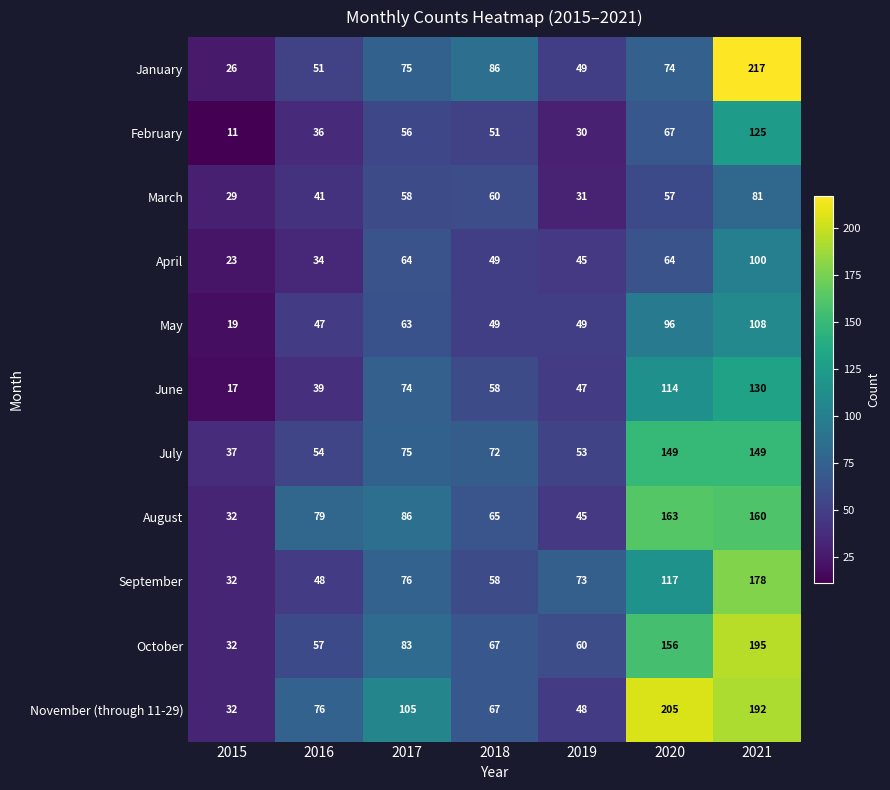

What is the average value of the April series?

54